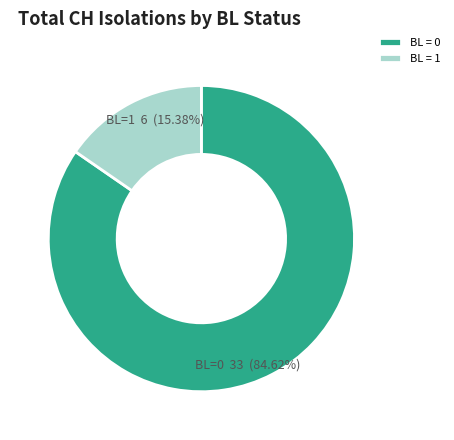

Does any single category account for the majority?

Yes